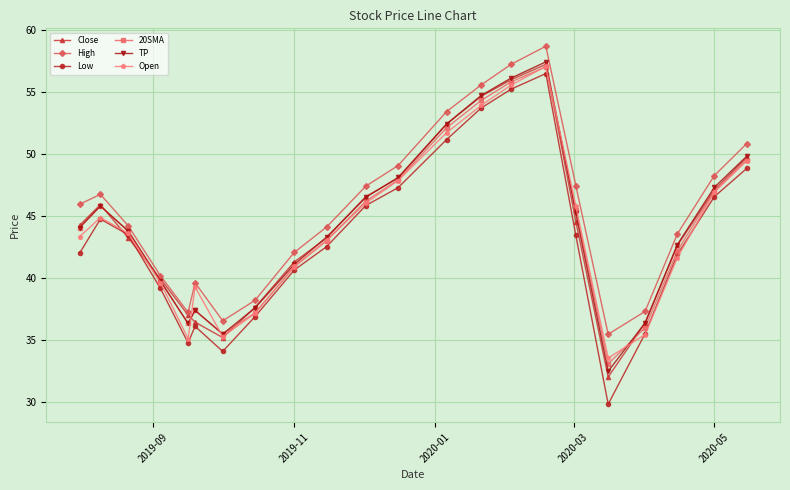

Which series has the largest total across all categories?

High